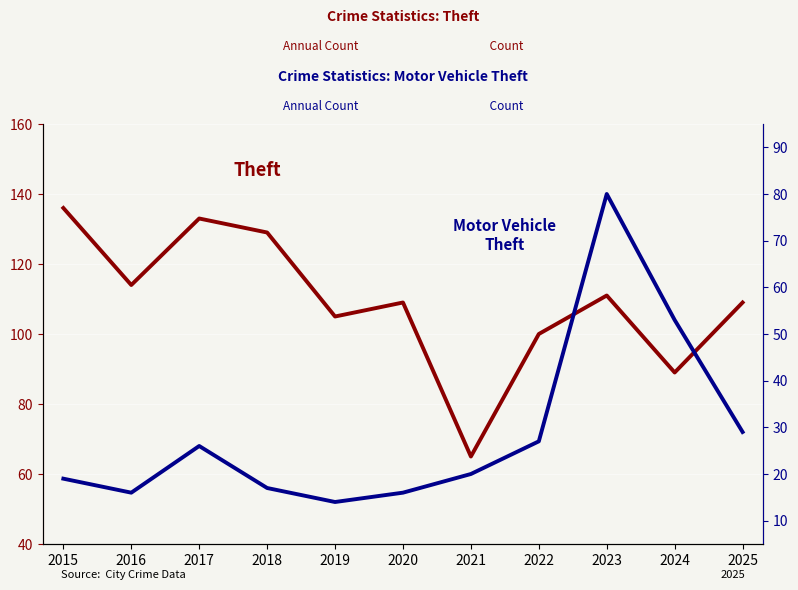

How many distinct data groups are displayed?

2